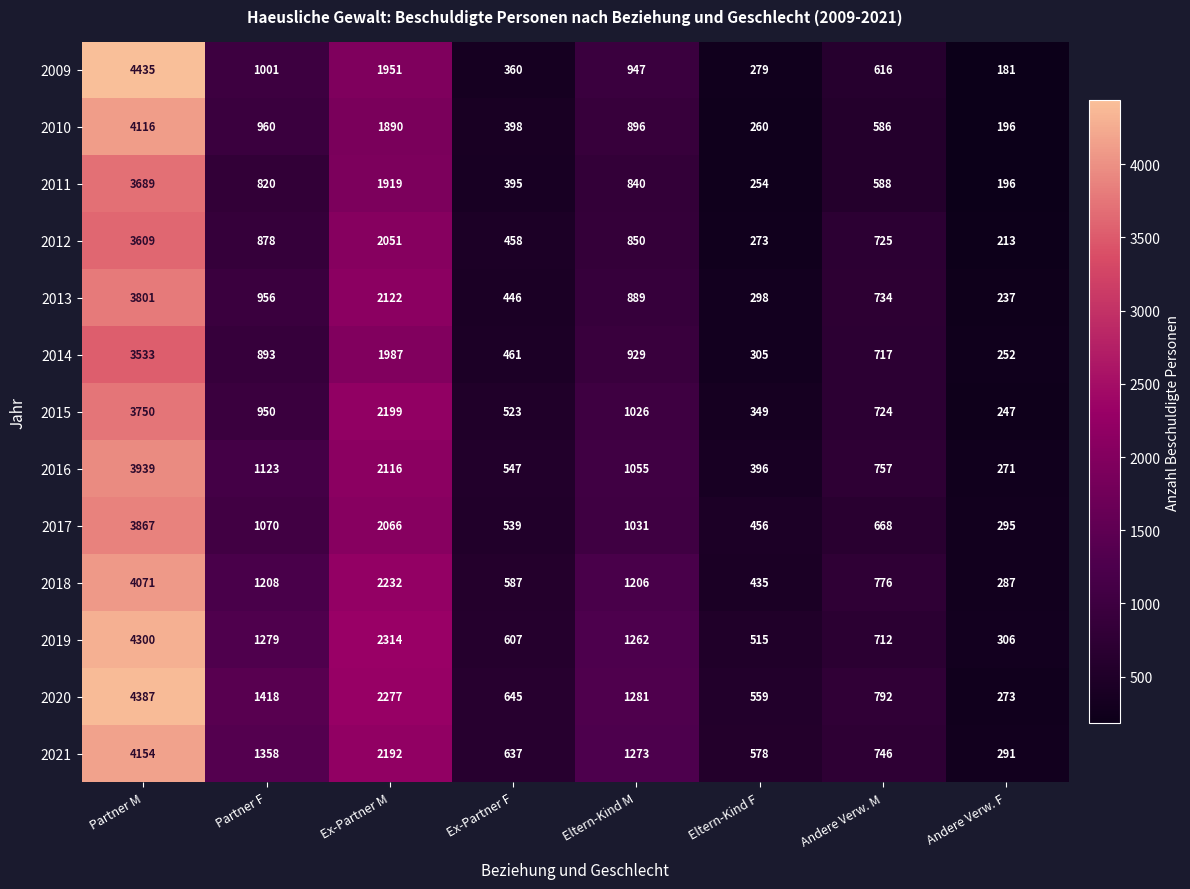

What is the difference between the second highest and minimum values in the 2014 series?

1735